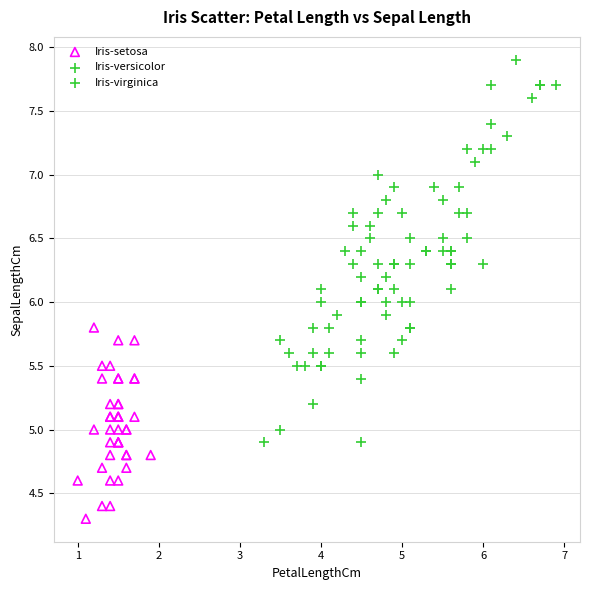

Which series has the widest spread of Y values?

Iris-virginica